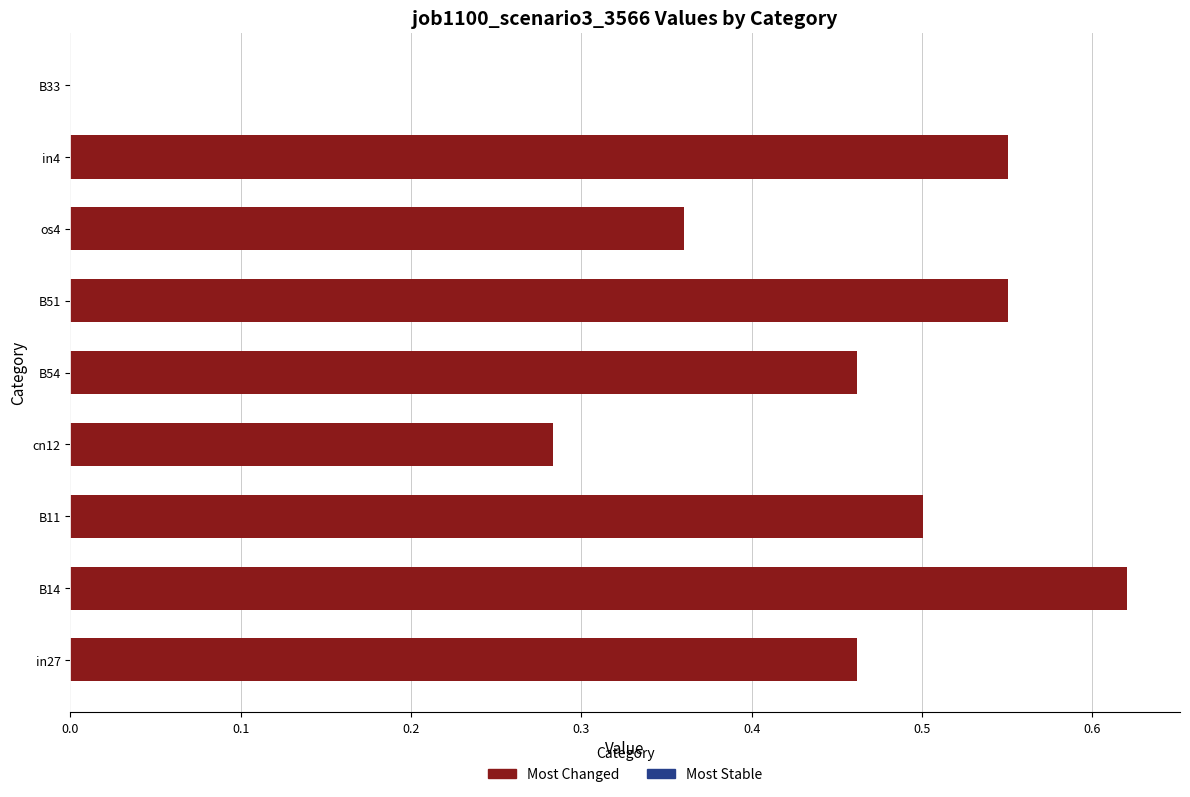

Are the bars grouped side by side (vs. stacked)?

No